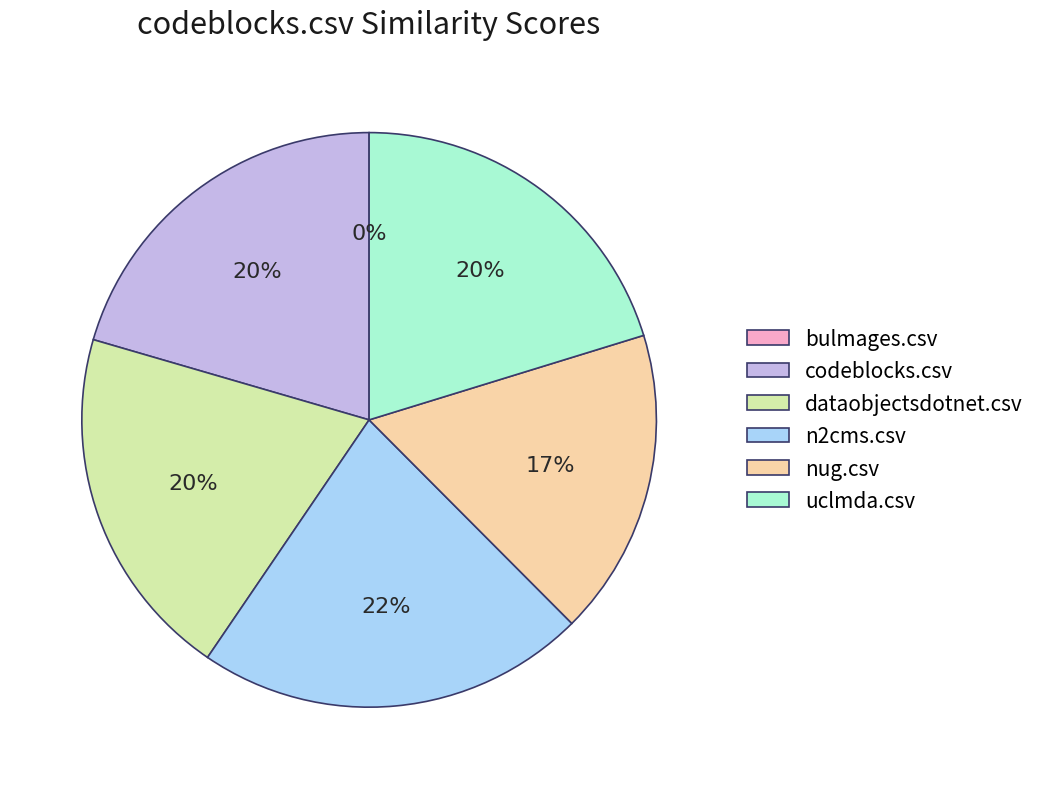

True or false: n2cms.csv accounts for 28% of the total.

False